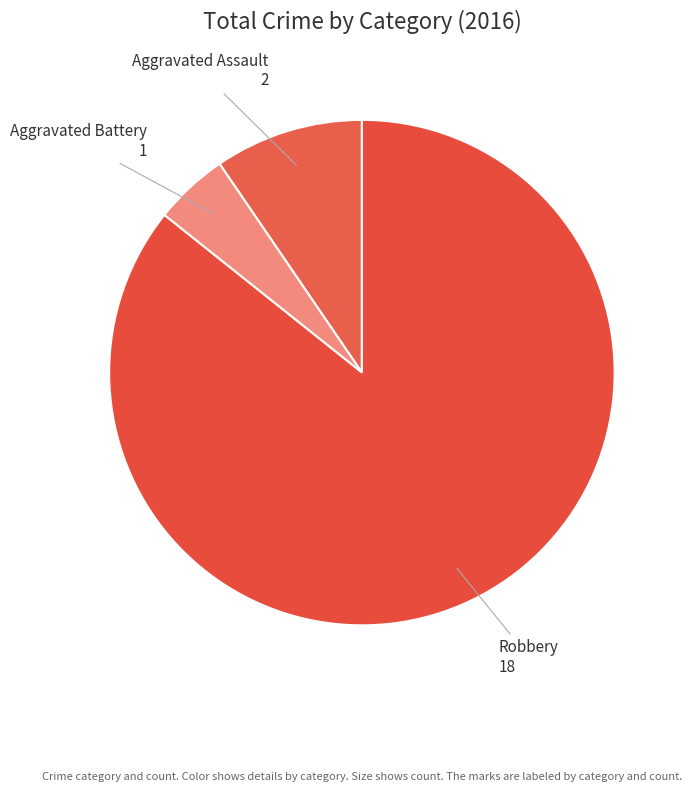

How many segments does this pie chart have?

3